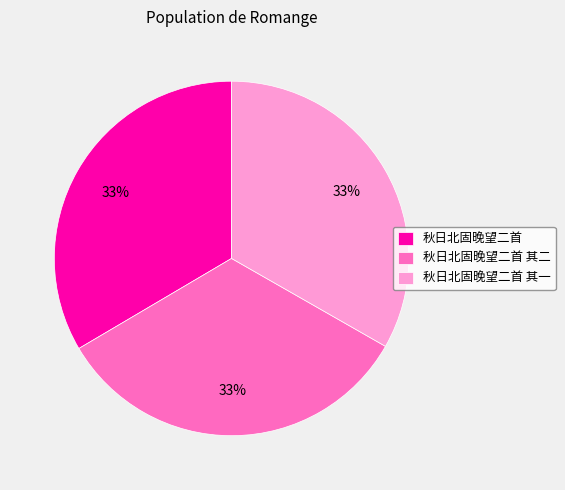

Is there any slice that represents more than half of the pie?

No